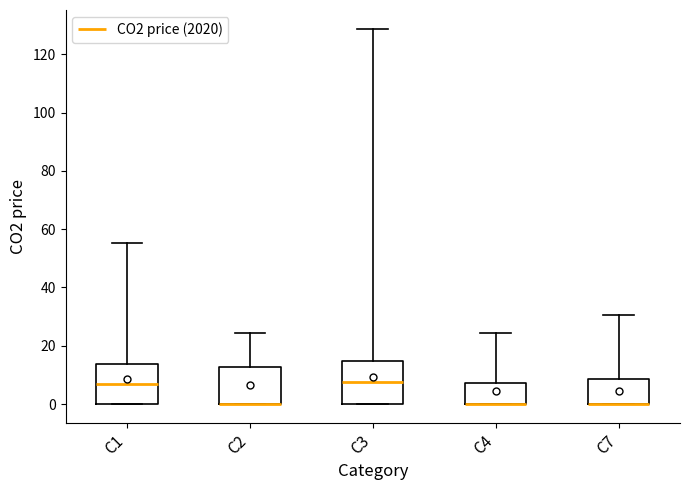

Reading left to right, transcribe this box plot: for each box, give where its median line is, the range the box spans, and where its two whiskers end, as read against the y-axis. The values are not printed on the chart, so give them approximately, as read against the axis.

C1: median 6, box 0 to 14, whiskers 0 to 56
C2: median 0 (drawn on the box's lower edge), box 0 to 12, whiskers 0 to 24
C3: median 8, box 0 to 14, whiskers 0 to 128
C4: median 0 (drawn on the box's lower edge), box 0 to 8, whiskers 0 to 24
C7: median 0 (drawn on the box's lower edge), box 0 to 8, whiskers 0 to 30